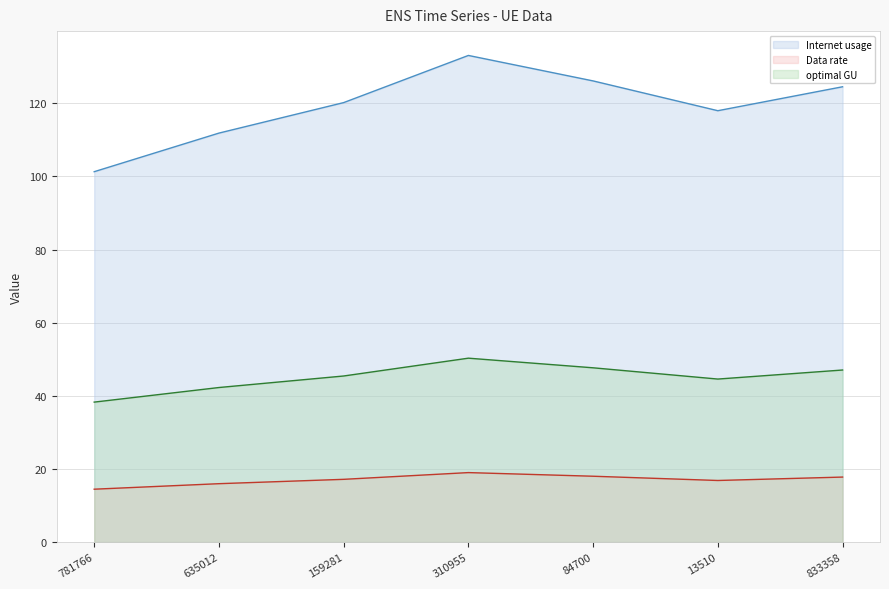

Rank the series by their average value, from highest to lowest.

Internet usage, optimal GU, Data rate